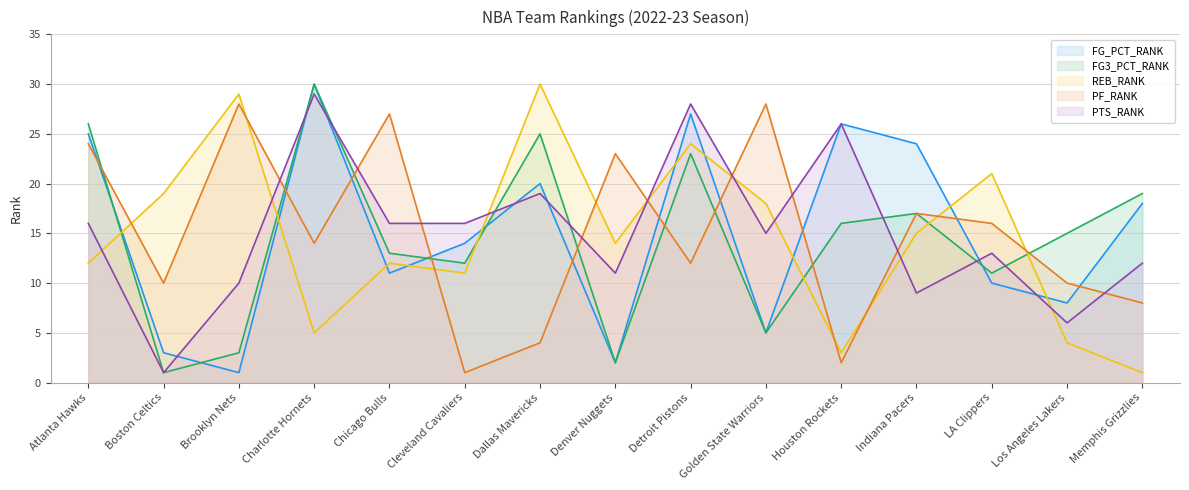

True or false: FG3_PCT_RANK has a value of 8 at Golden State Warriors.

False